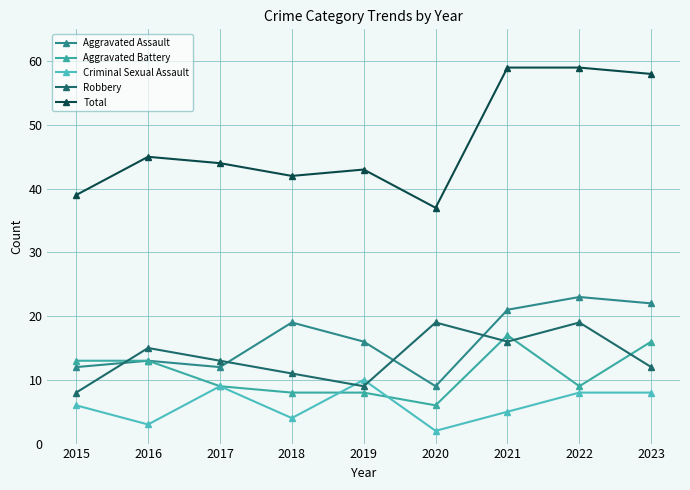

True or false: Aggravated Assault and Criminal Sexual Assault cross at least once.

False